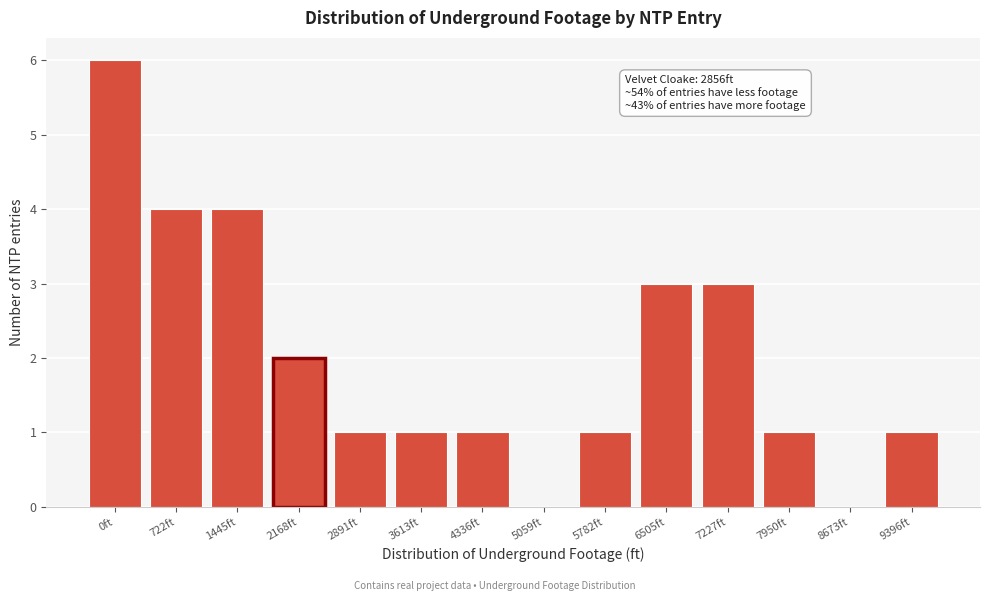

Reading left to right, list all the values displayed in this chart.

0ft=6	722ft=4	1445ft=4	2168ft=2	2891ft=1	3613ft=1	4336ft=1	5059ft=0	5782ft=1	6505ft=3	7227ft=3	7950ft=1	8673ft=0	9396ft=1